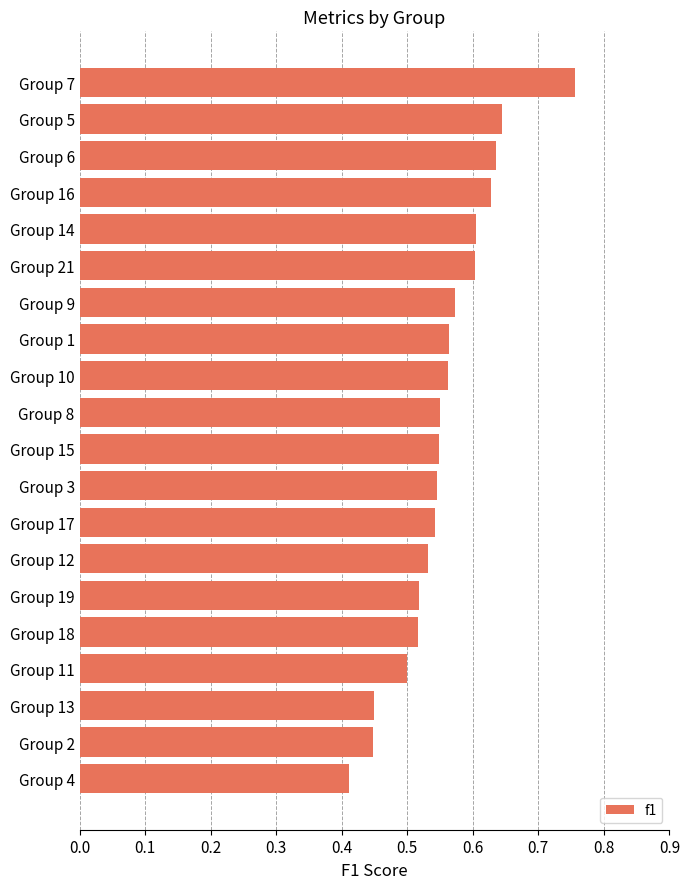

Between Group 13 and Group 8, which is larger?

Group 8